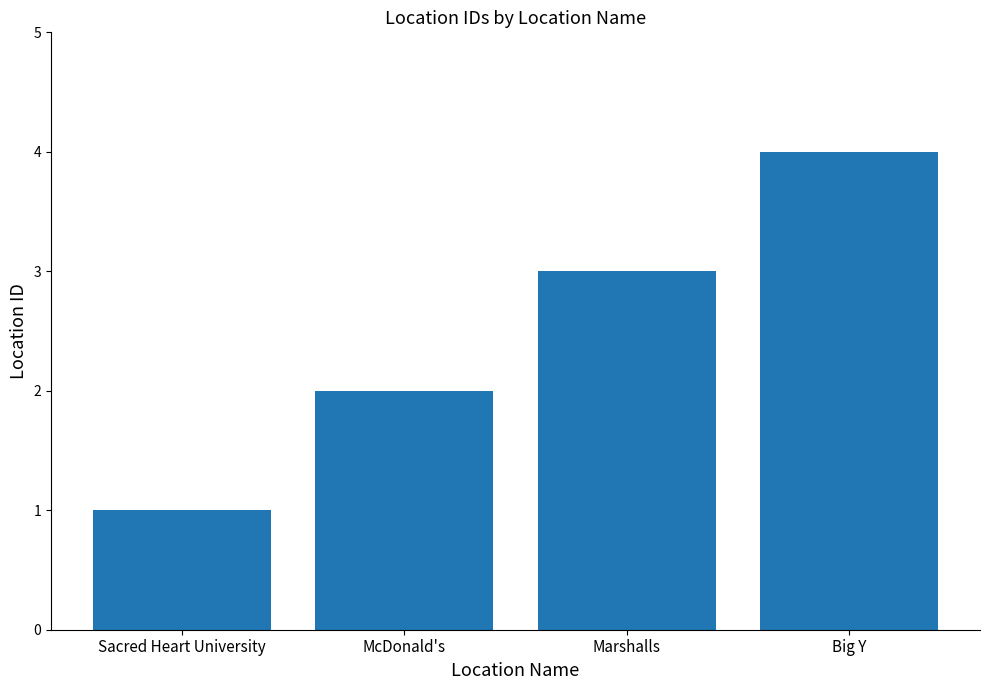

Reading right to left, what are all the values shown in this chart?

4	3	2	1